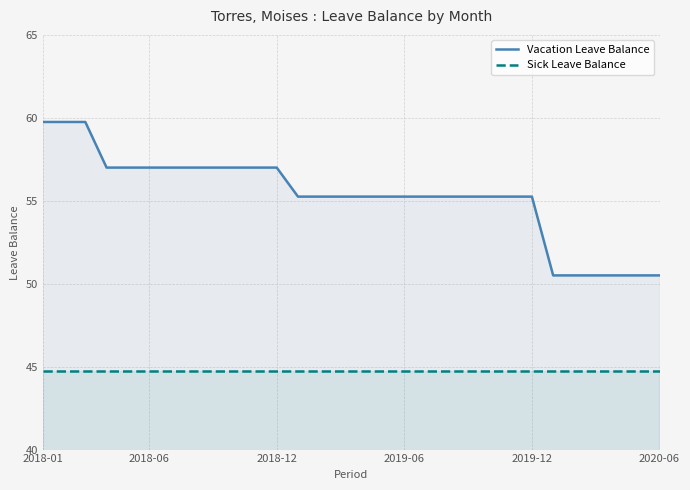

True or false: Vacation Leave Balance has more than 2 points higher than both neighbors.

False